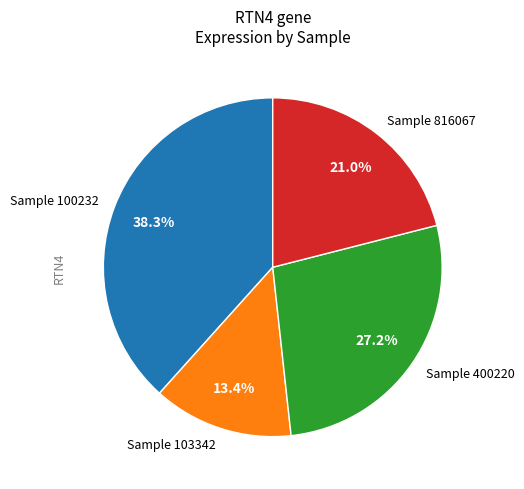

Combined, what portion of the pie is Sample 100232 and Sample 400220?

65.6%